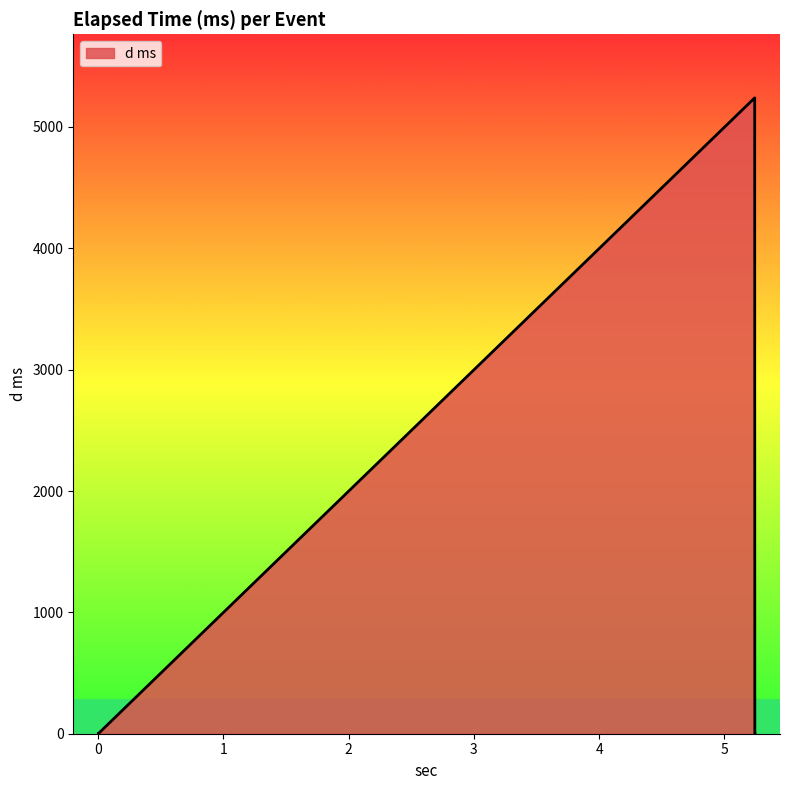

What is the value of the 5th point from the left?

0.7